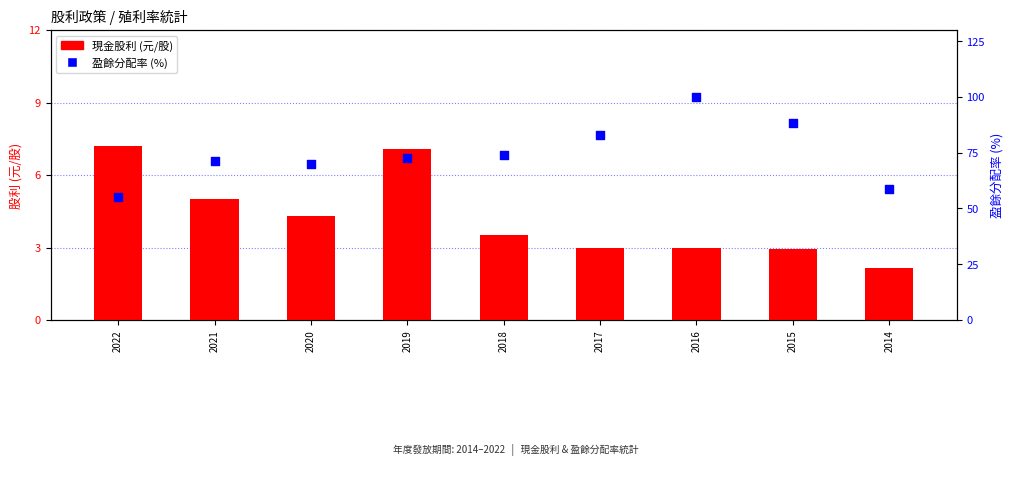

At which category is the sum across all series the highest?

2016